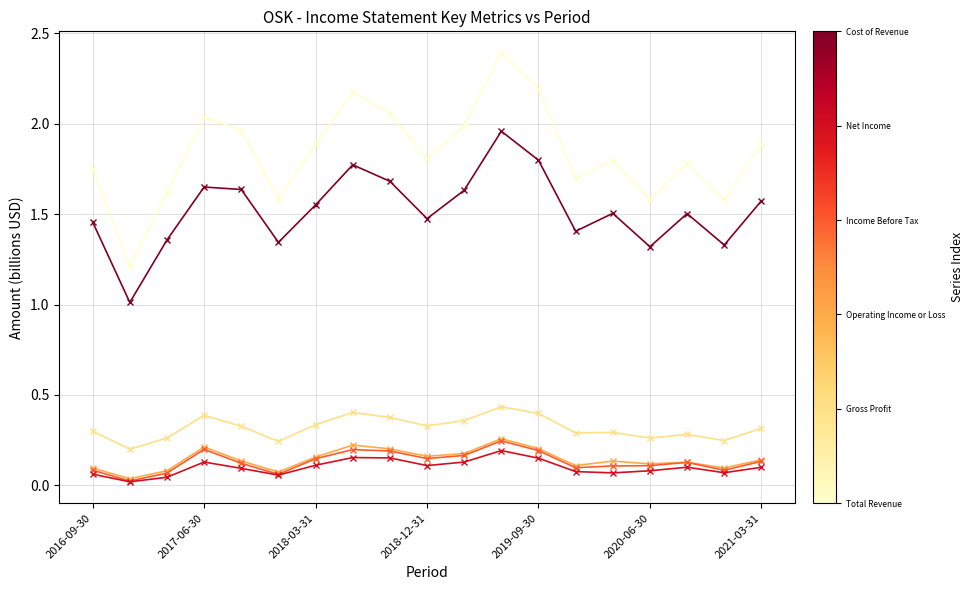

What is the maximum value shown in the chart?

2.4